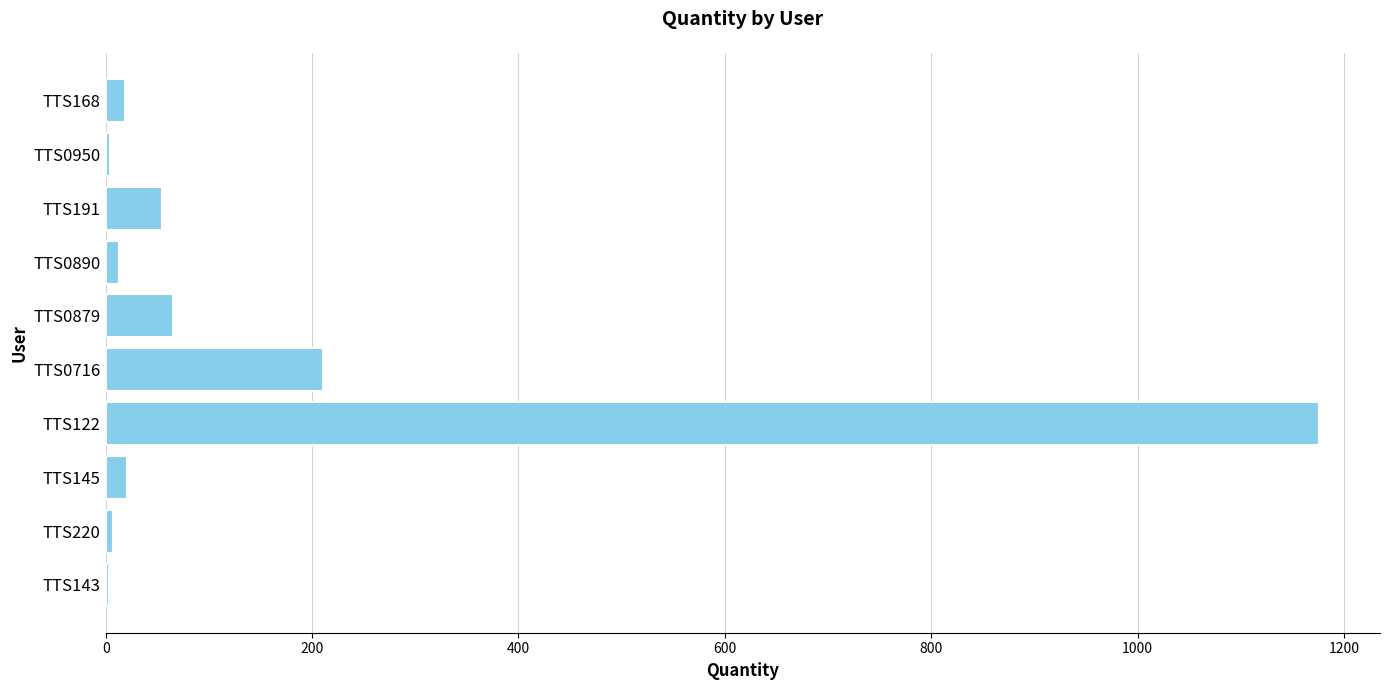

At which category does the chart reach its peak across all series?

TTS122